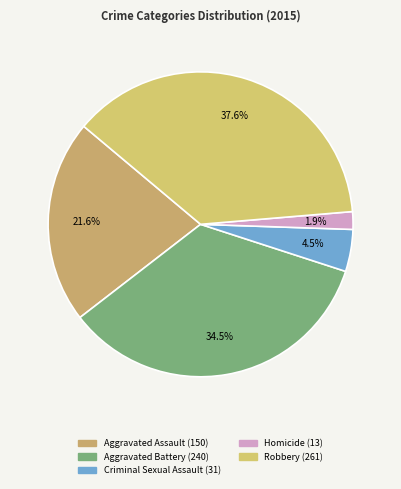

Rank the categories by value from lowest to highest.

Homicide, Criminal Sexual Assault, Aggravated Assault, Aggravated Battery, Robbery